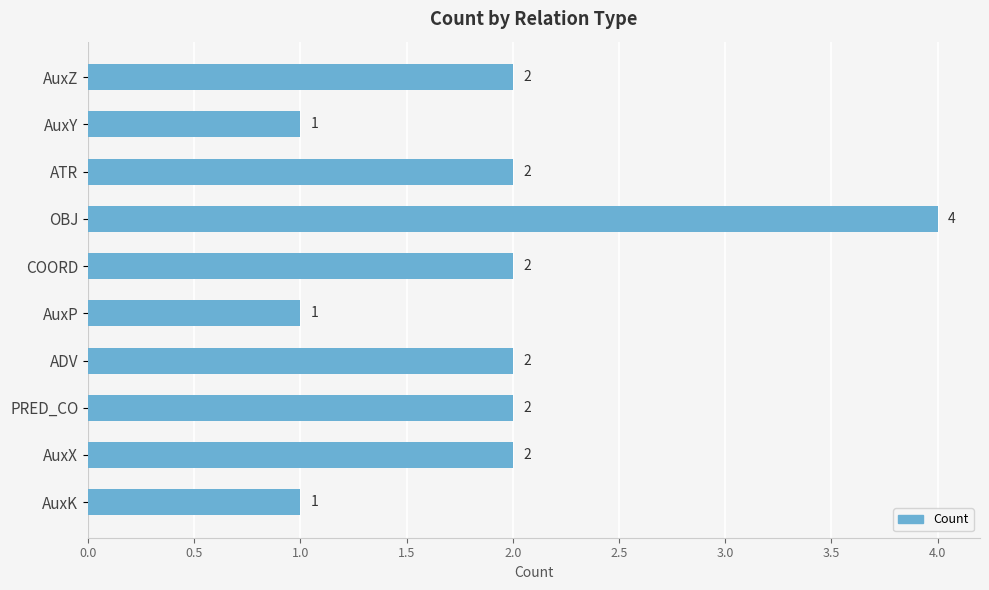

What is the value of the 7th bar from the top?

2